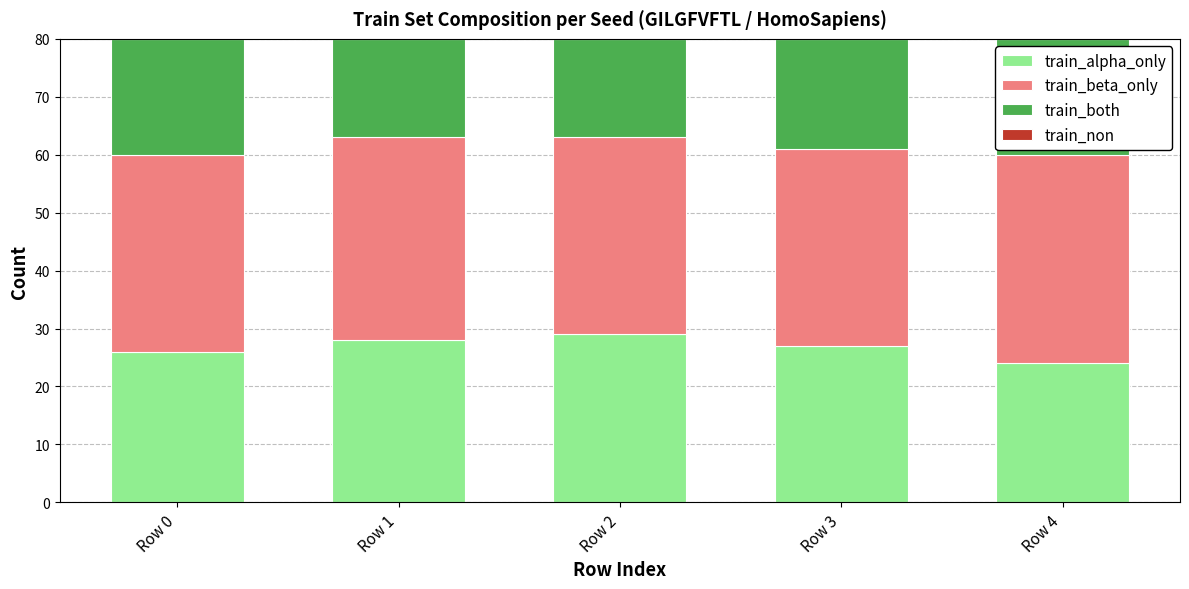

True or false: train_alpha_only has a value of 8 at Row 0.

False